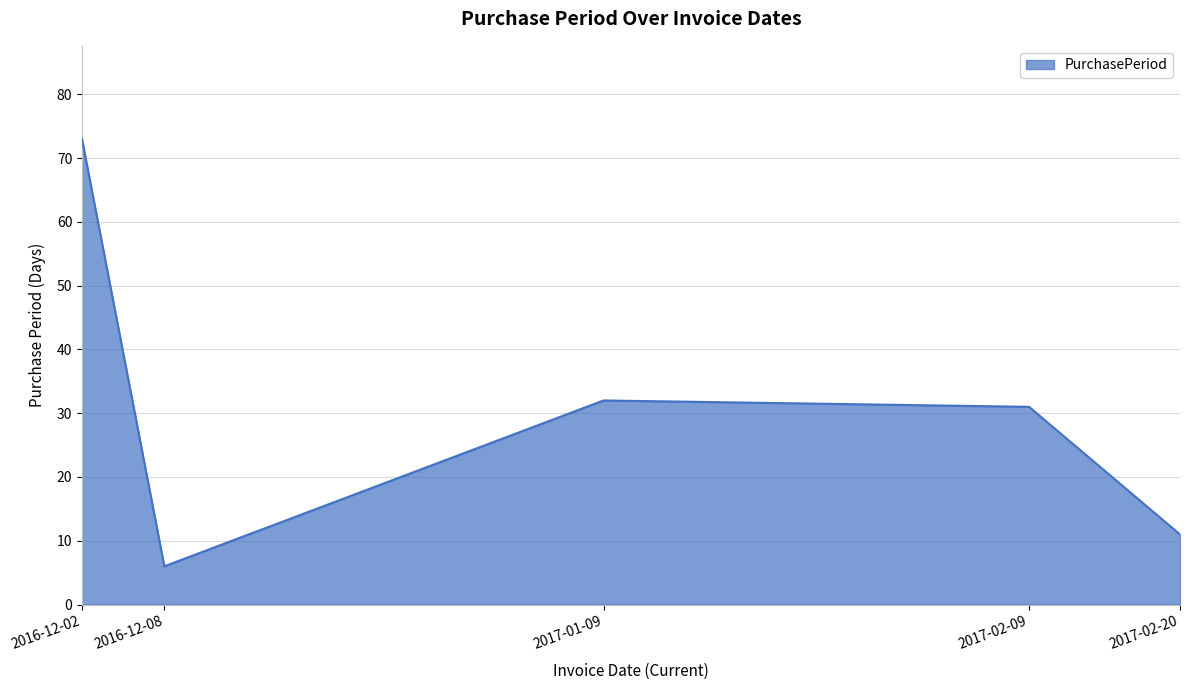

What is the approximate value at 2016-12-08, to the nearest 10?

10